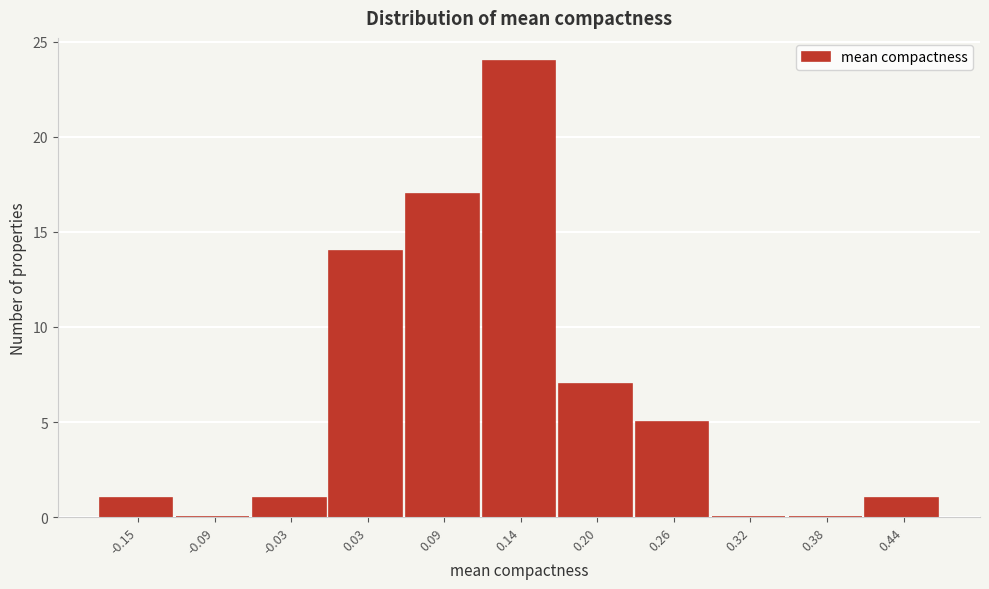

Reading left to right, list all the values displayed in this chart.

-0.15=1	-0.09=0	-0.03=1	0.03=14	0.09=17	0.14=24	0.20=7	0.26=5	0.32=0	0.38=0	0.44=1